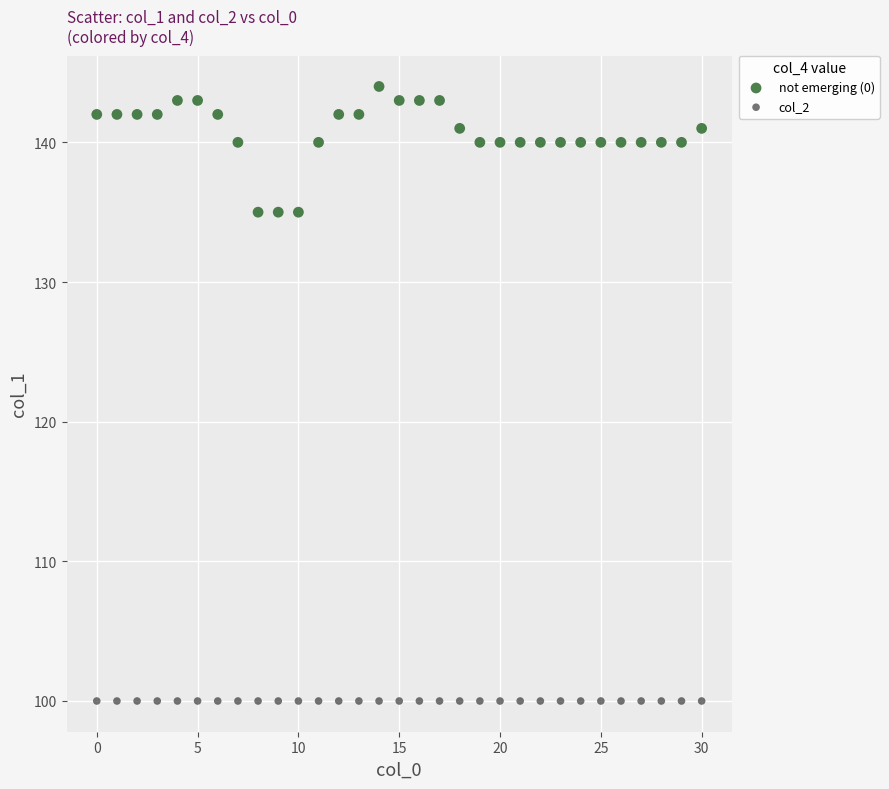

Which series contains the highest Y value?

not emerging (0)